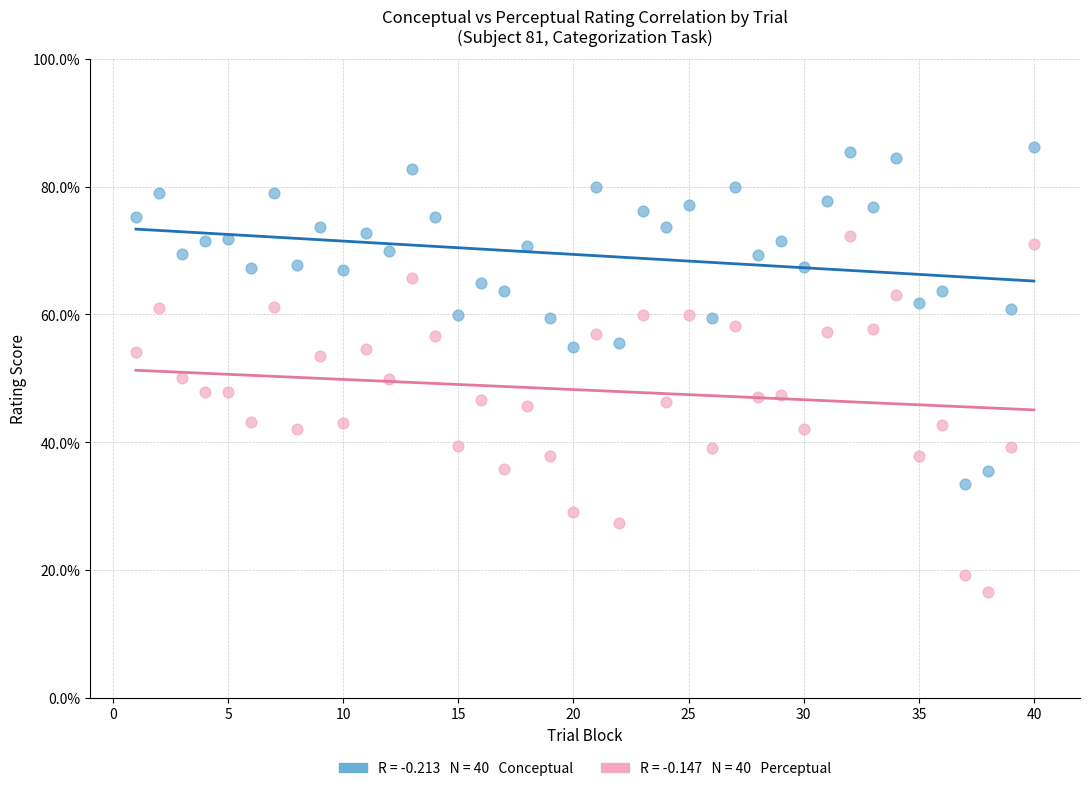

Across all data points, what is the range of Y values (max minus min)?

69.6